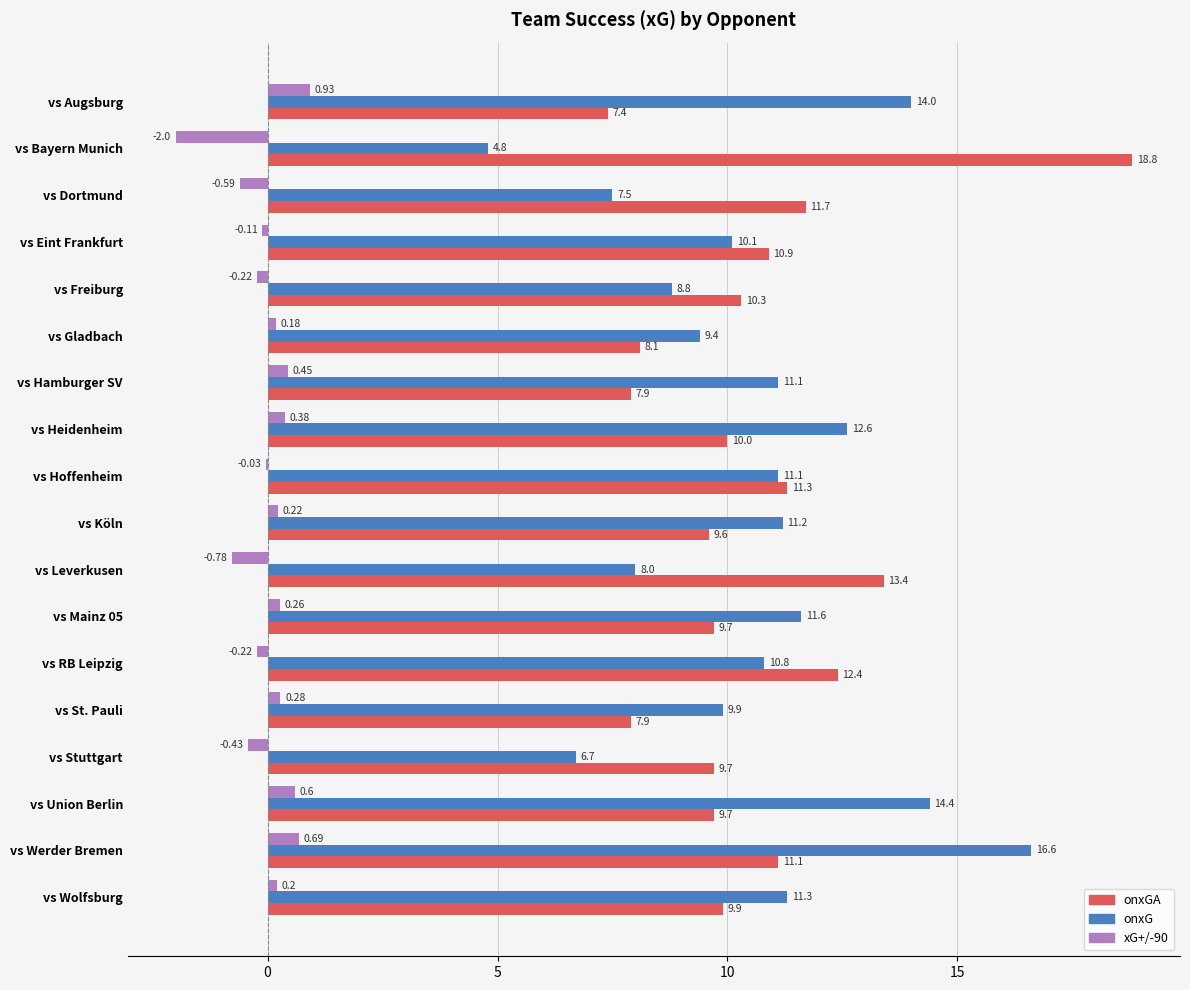

What is the total value across all series at vs St. Pauli?

18.1